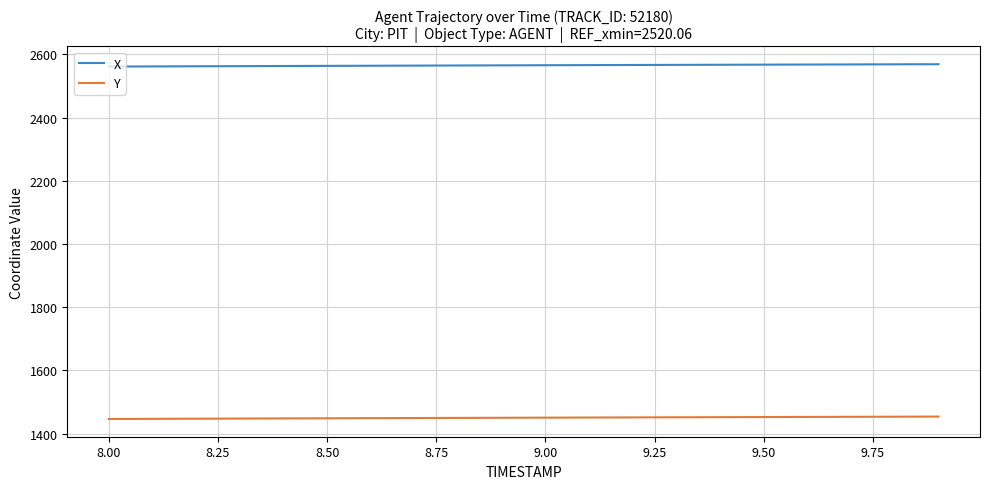

List the series in order of their peak value, highest first.

X, Y